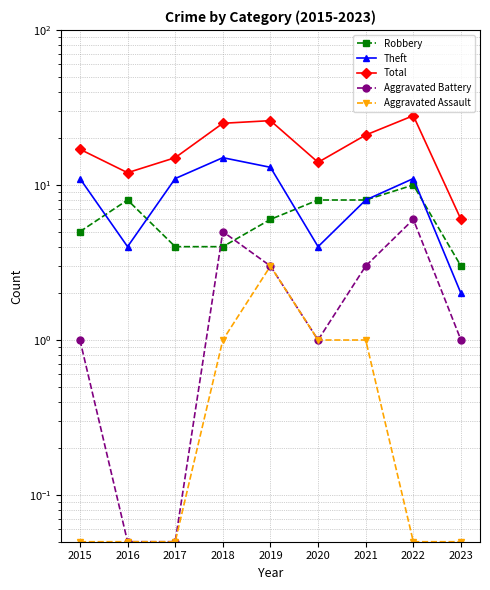

Read the Robbery value at 2018.

4.0